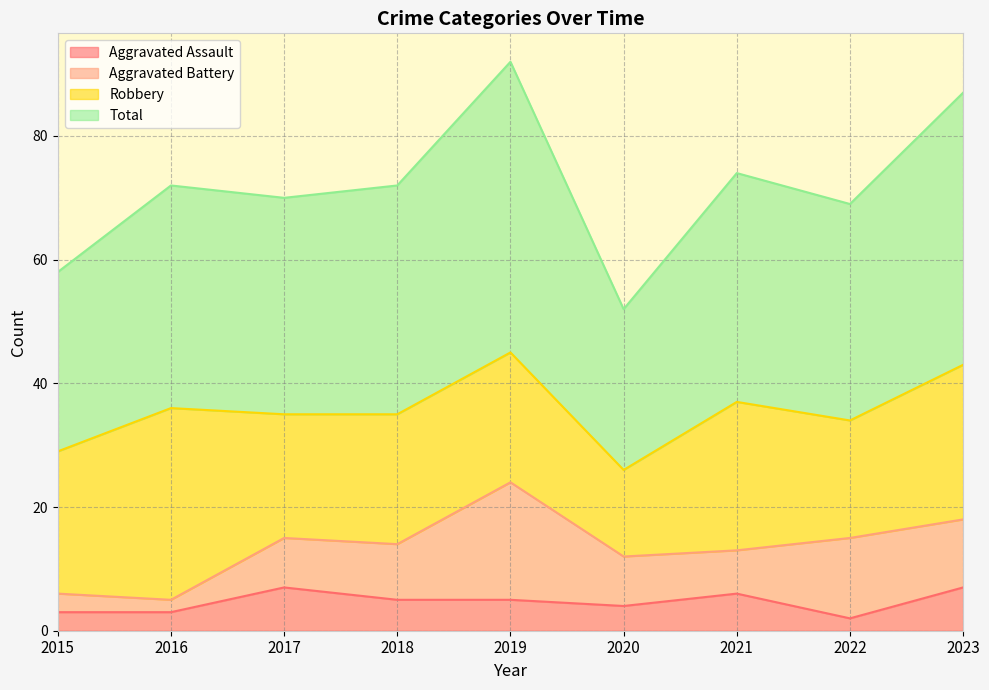

True or false: Aggravated Assault has more than 2 interior local peaks.

False